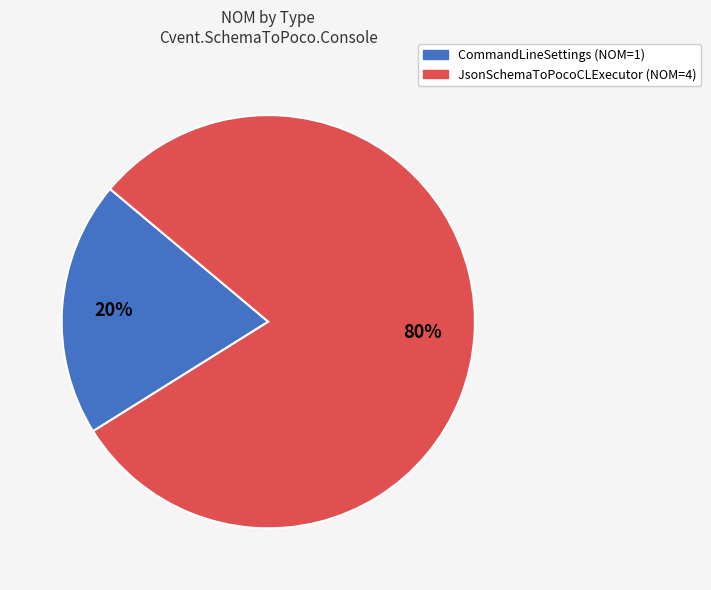

Is there any slice that represents more than half of the pie?

Yes